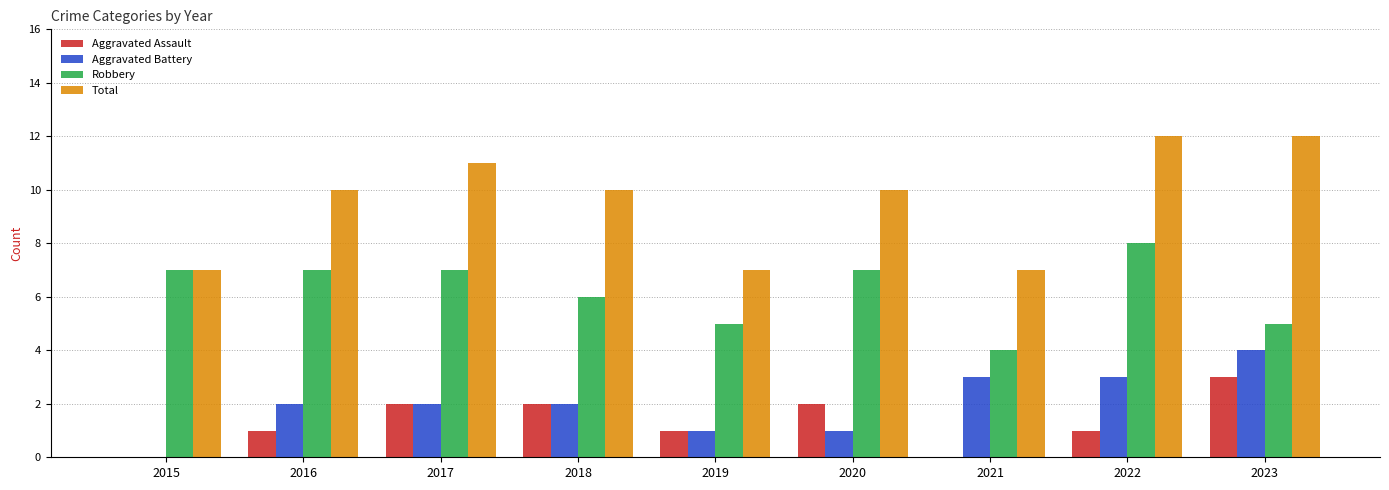

Does the chart contain stacked bars?

No